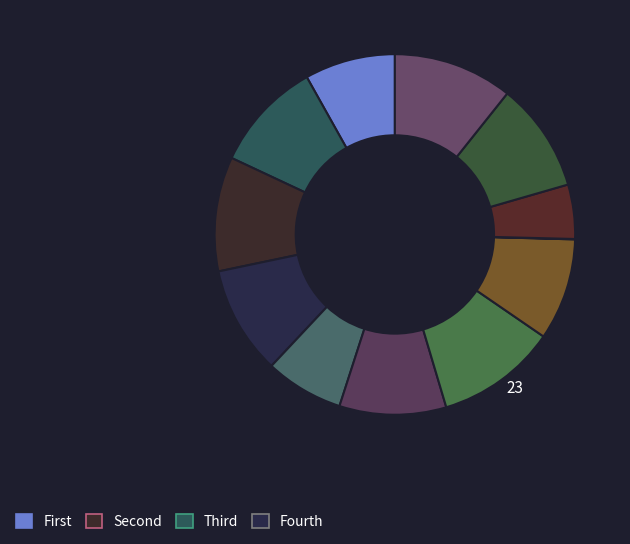

Count the number of slices in the pie.

12